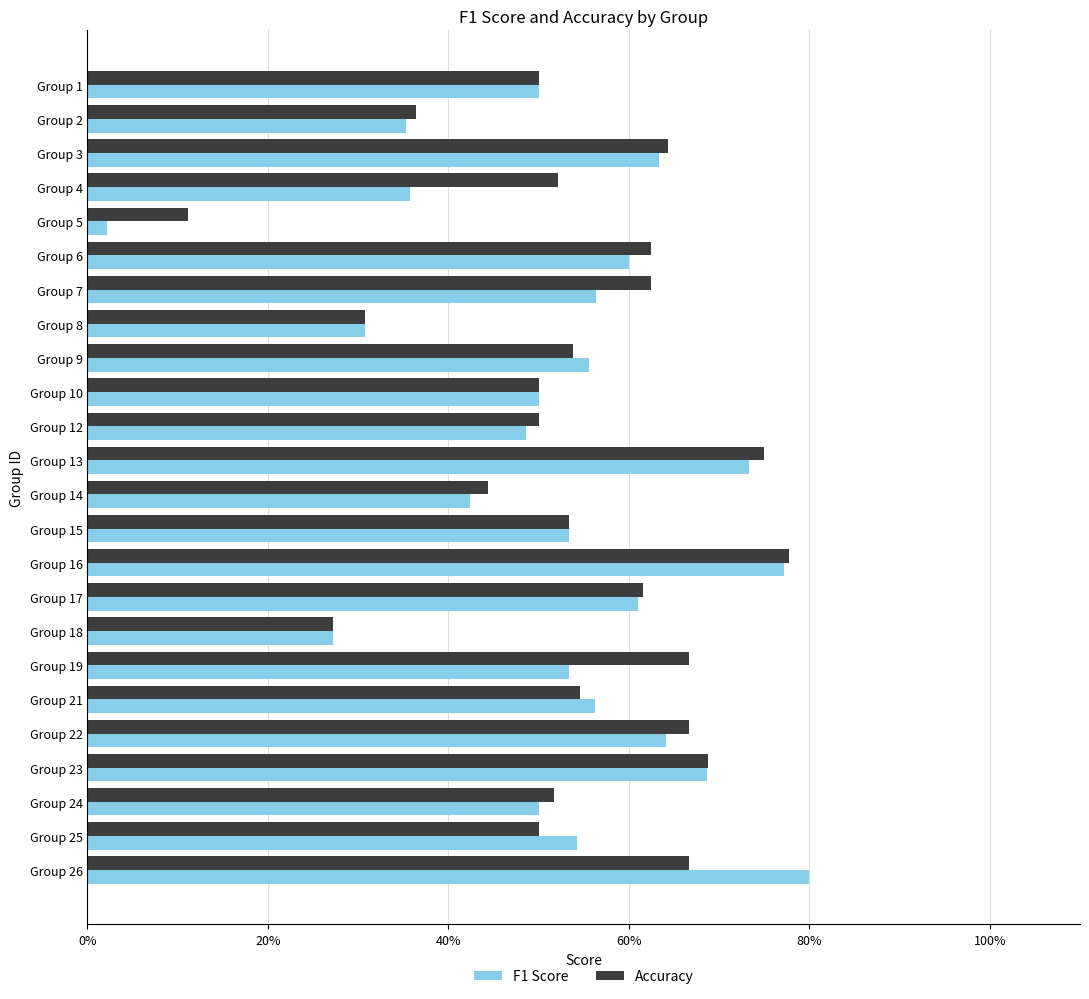

List the series in order of their peak value, lowest first.

Accuracy, F1 Score